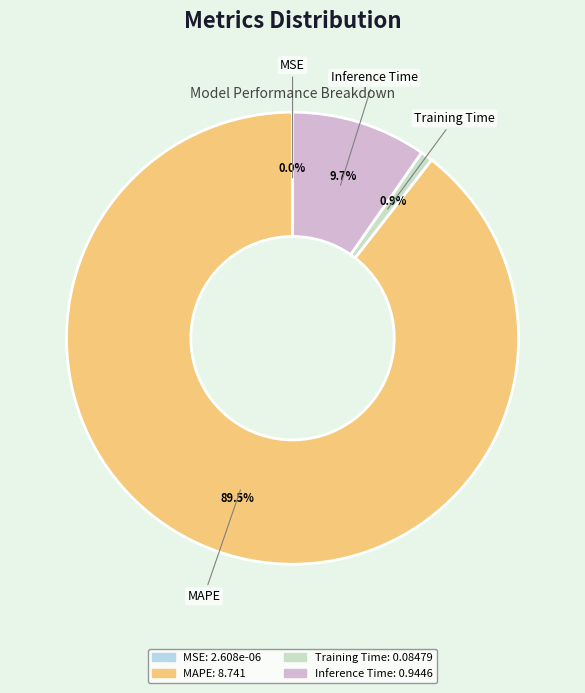

Is there any slice that represents more than half of the pie?

Yes